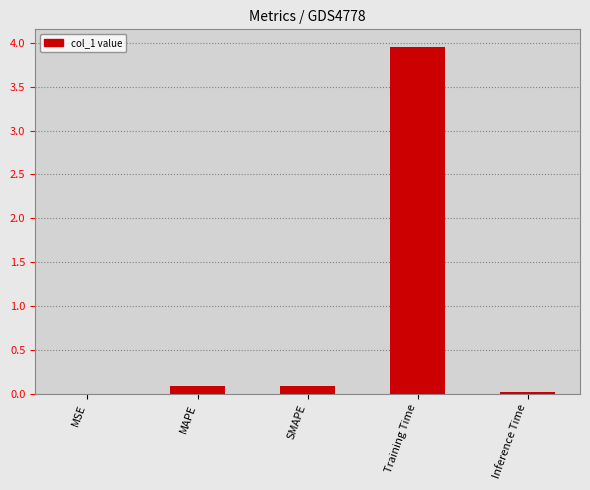

Which label corresponds to the largest value in the chart?

Training Time